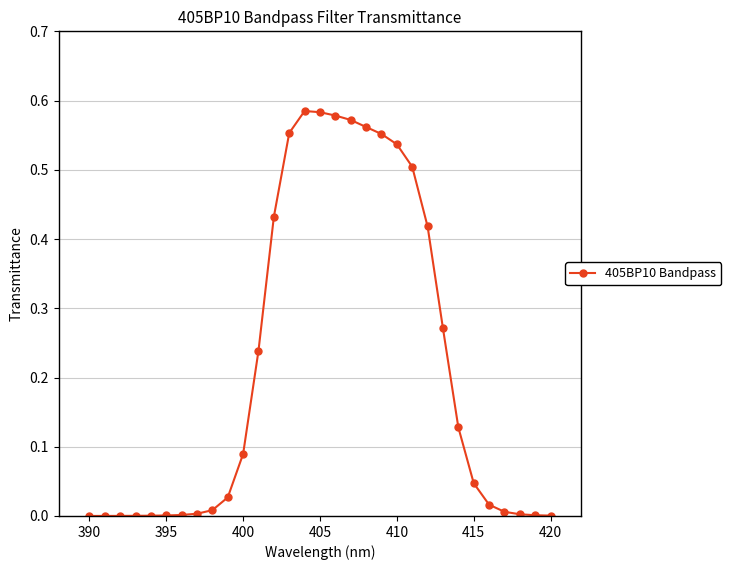

What is the sum of all values?

6.7